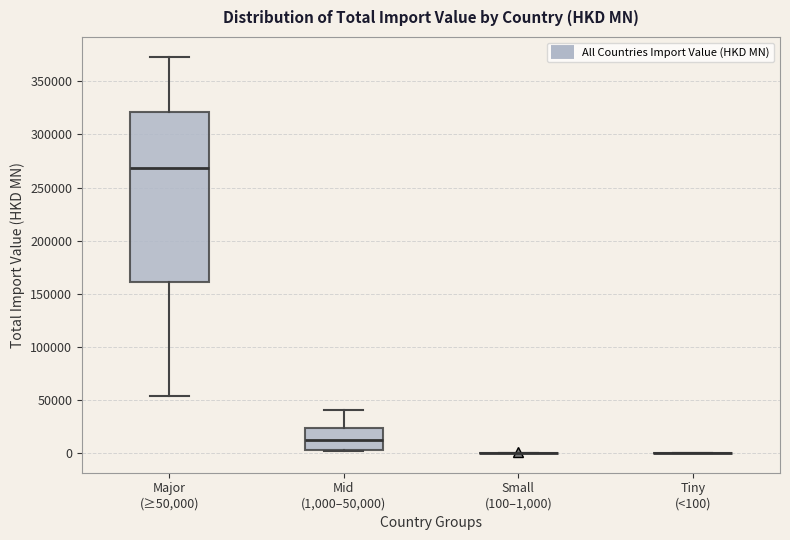

Comparing the boxes themselves (not the whiskers), which one is the tallest?

Major (≥50,000)